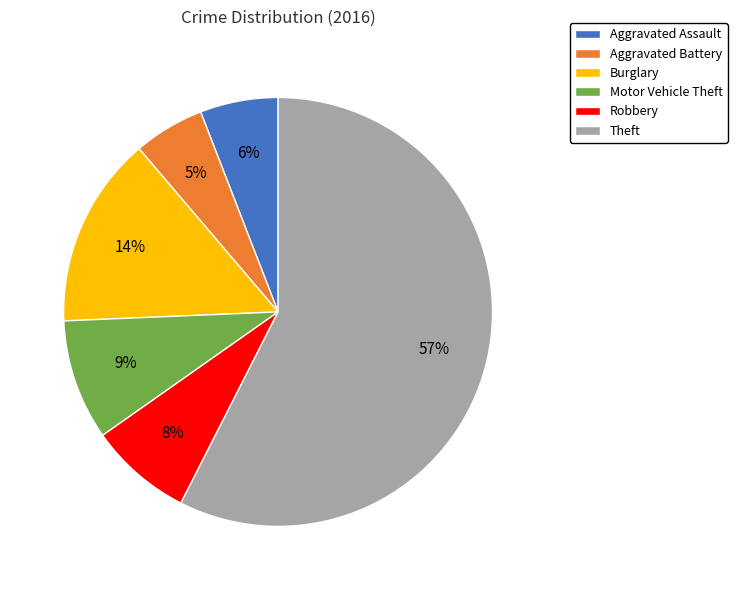

What is the majority slice?

Theft